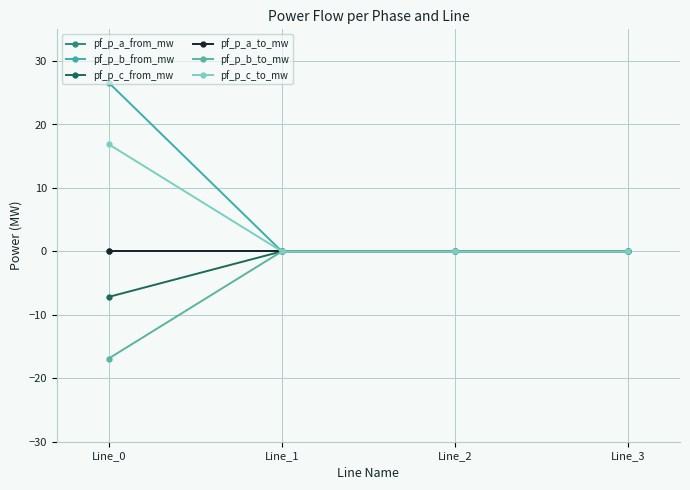

Is this an area chart (filled region under the line)?

No